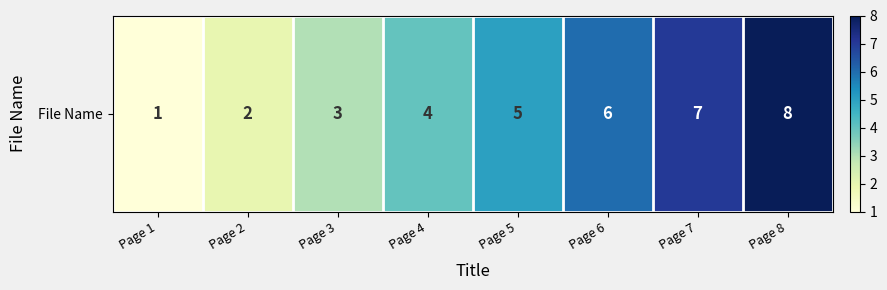

Where is the data nearest to the value 4?

Page 4